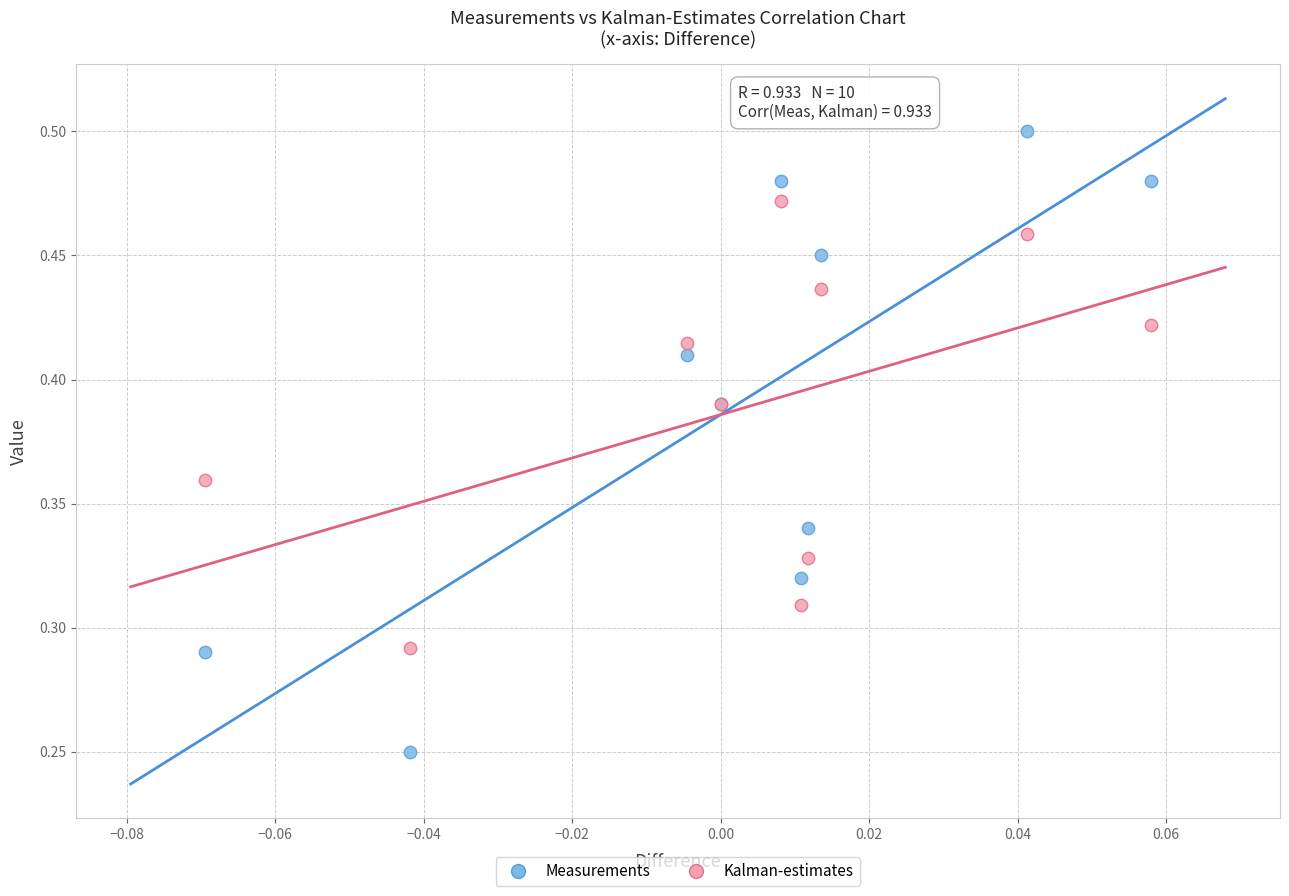

Which series contains the lowest Y value?

Measurements